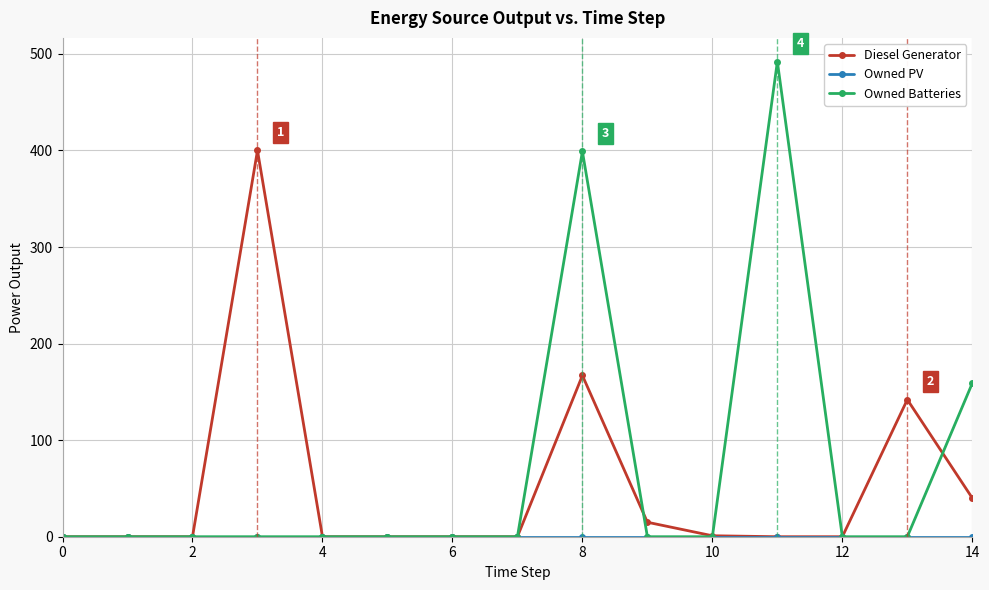

True or false: Diesel Generator has more than 2 interior local peaks.

True